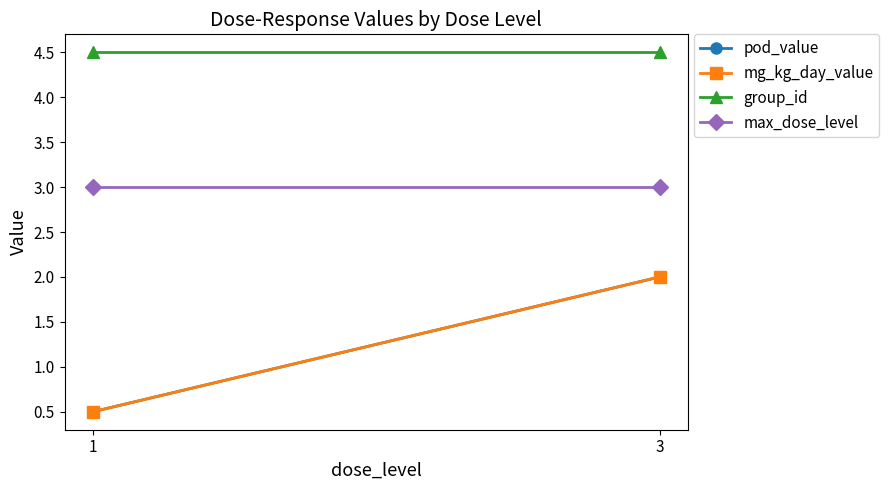

Which series has the widest spread of values?

pod_value